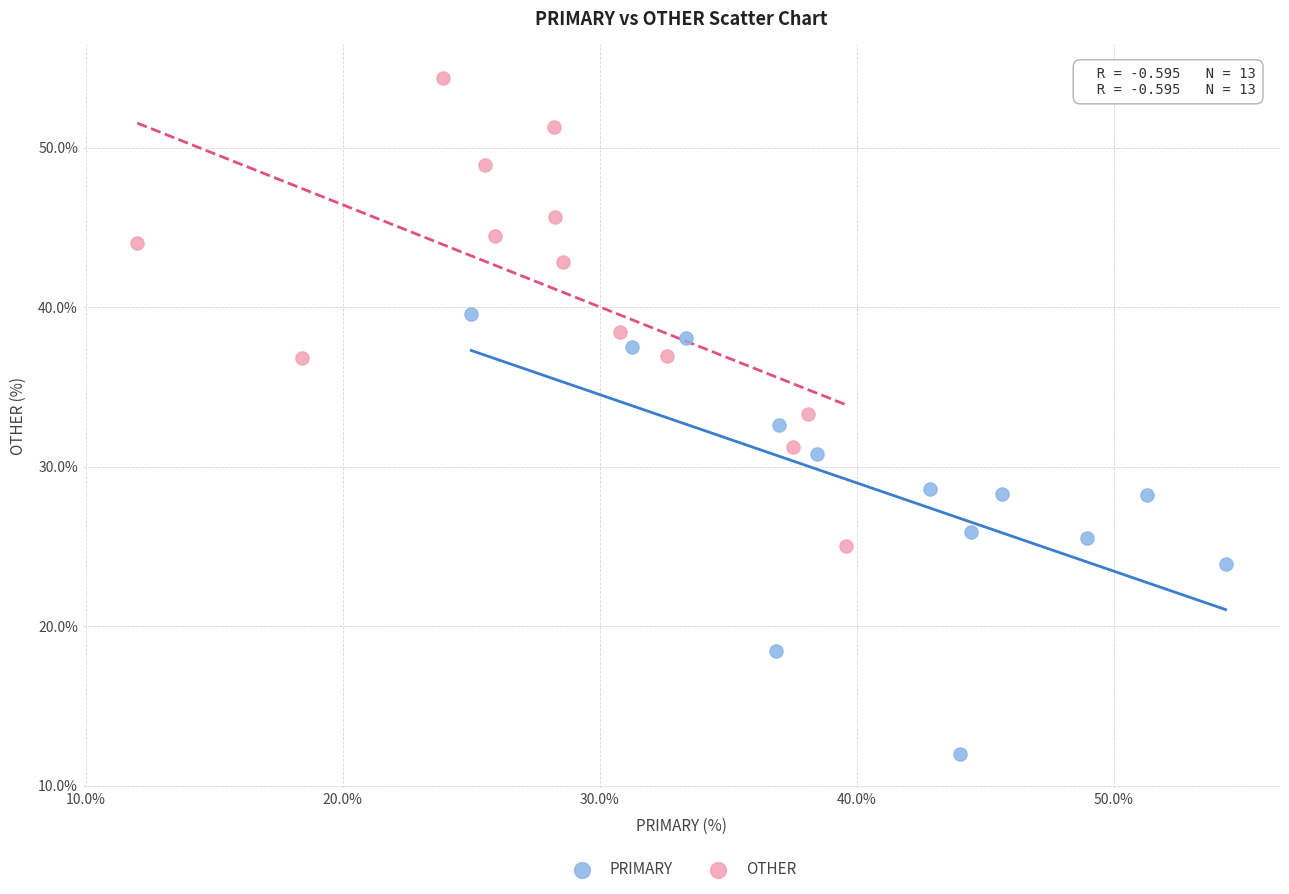

Which series reaches the maximum Y coordinate?

OTHER